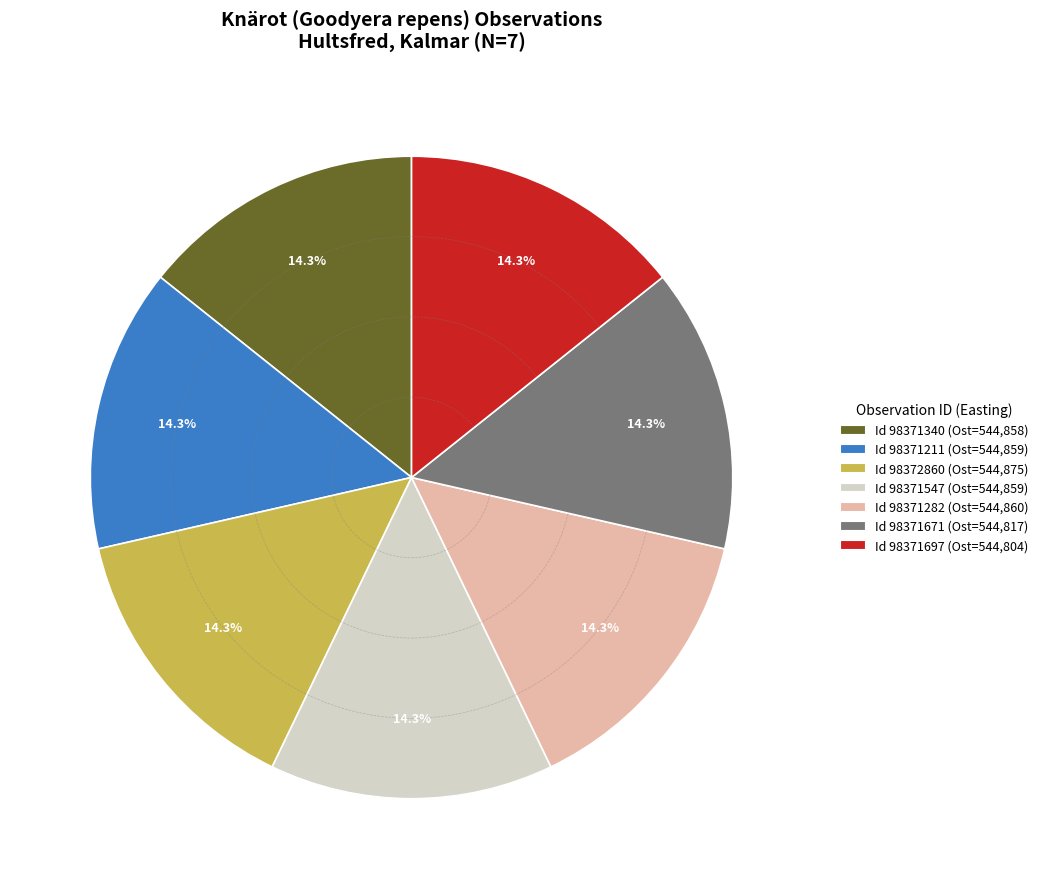

Combined, what portion of the pie is Id 98371547 (Ost=544,859) and Id 98371671 (Ost=544,817)?

28.6%